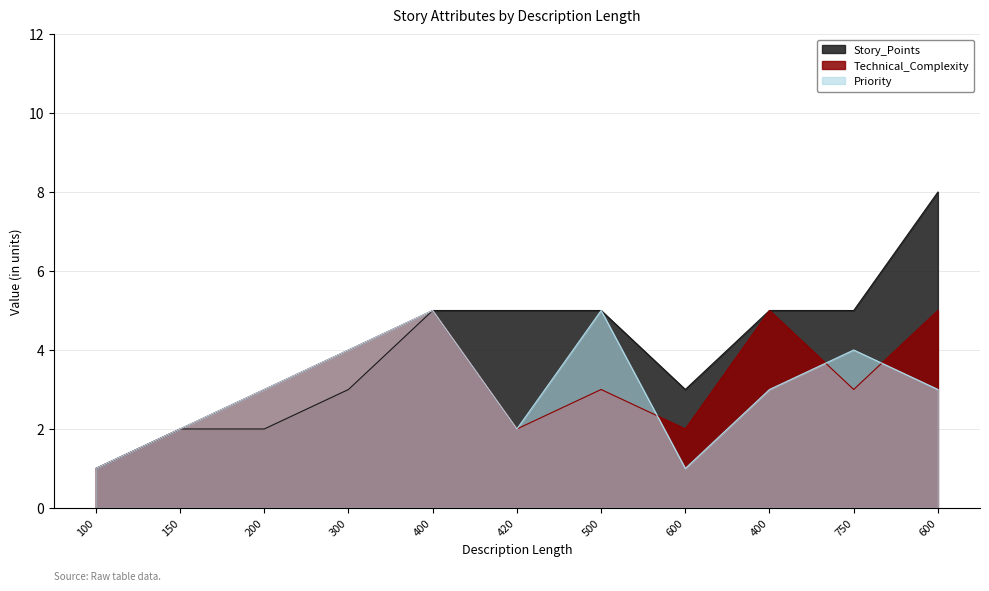

True or false: Technical_Complexity has a value of 3 at 200.

True